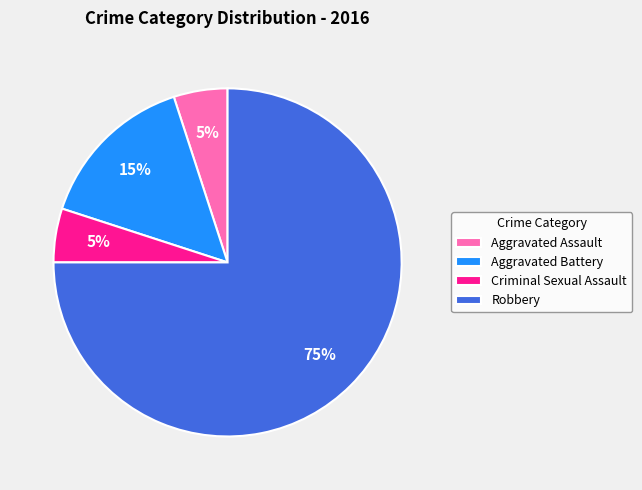

Which has a higher value, Robbery or Aggravated Assault?

Robbery